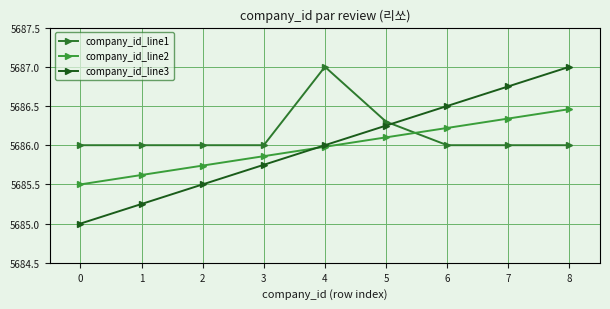

Which series has the widest spread of values?

company_id_line3